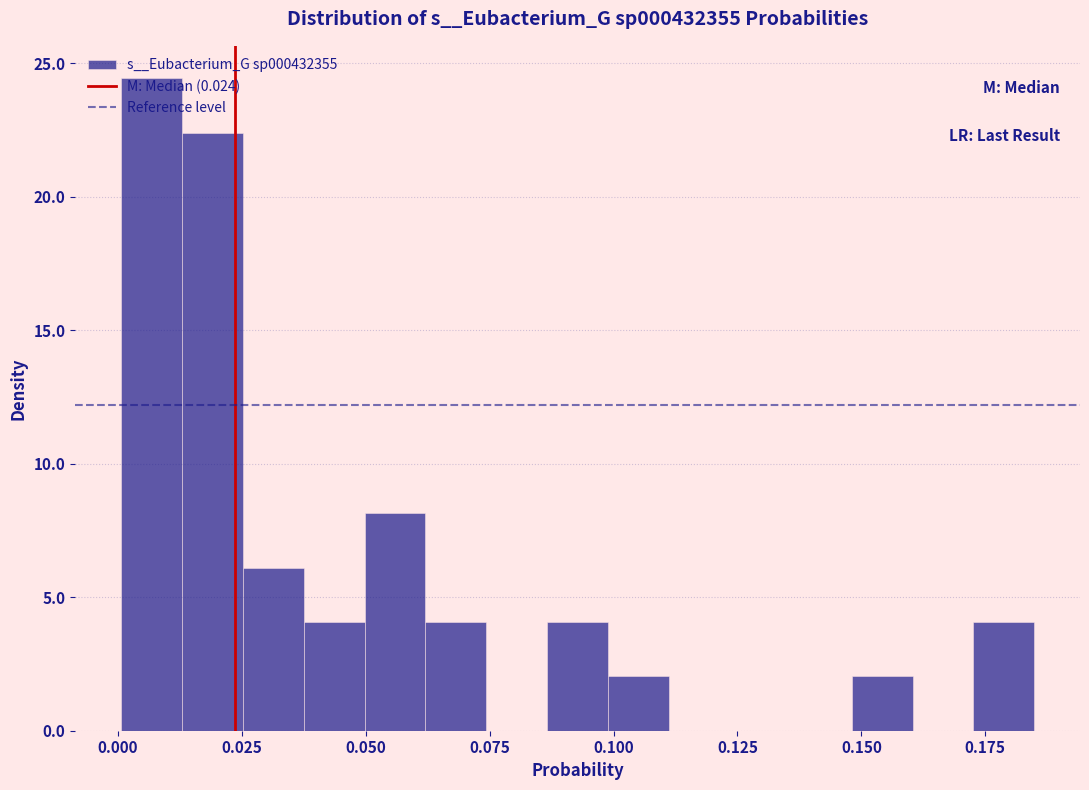

Read against the x-axis, roughly where is the centre of the tallest bar?

0.005